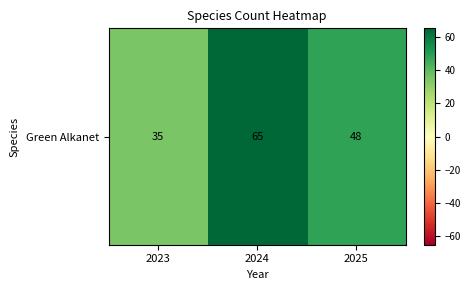

What is the greatest value displayed?

65